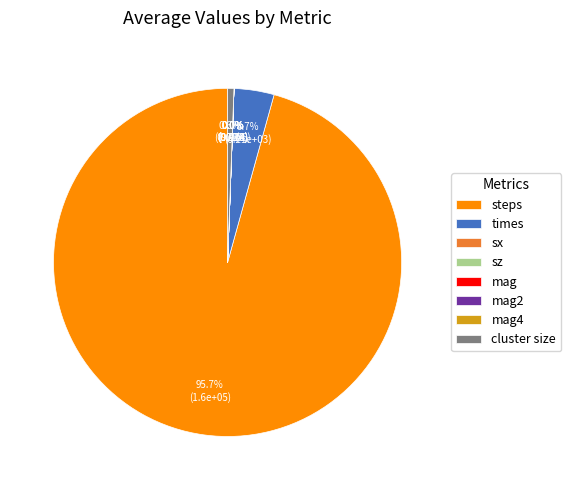

Is there a majority slice in this chart?

Yes